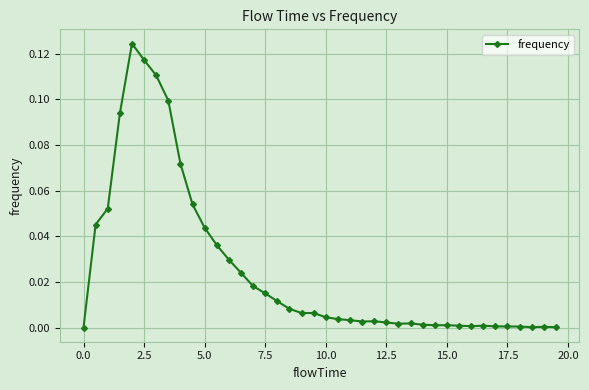

How many lines are shown in the chart?

1